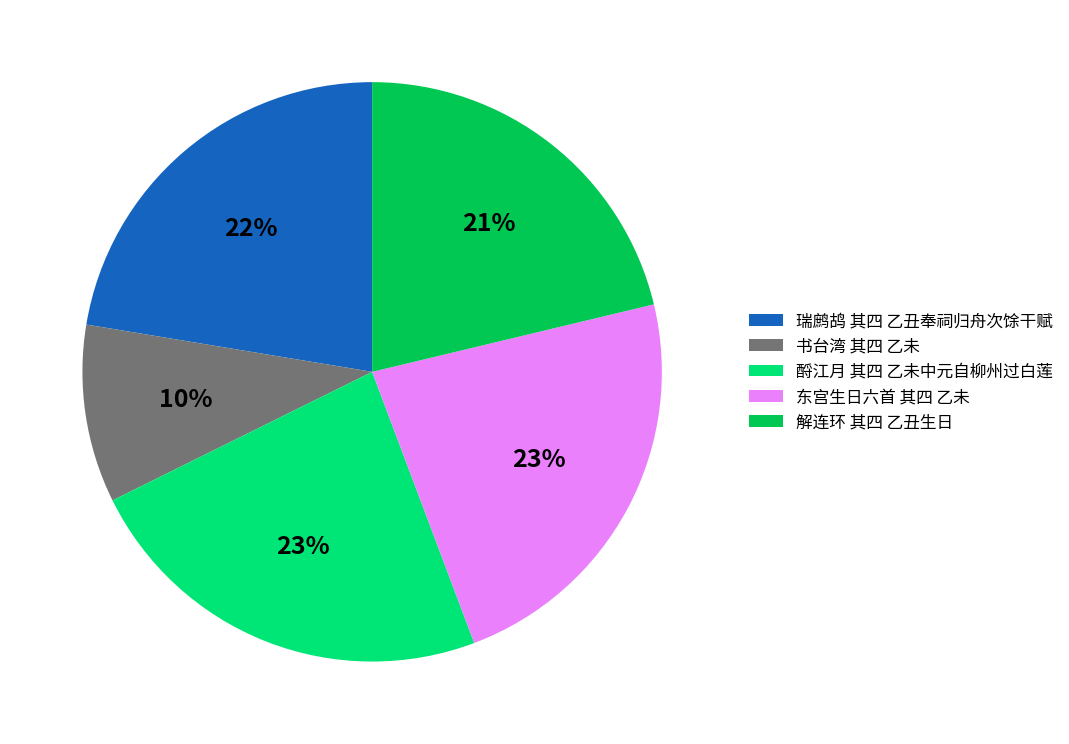

Which has a higher value, 酹江月 其四 乙未中元自柳州过白莲 or 解连环 其四 乙丑生日?

酹江月 其四 乙未中元自柳州过白莲